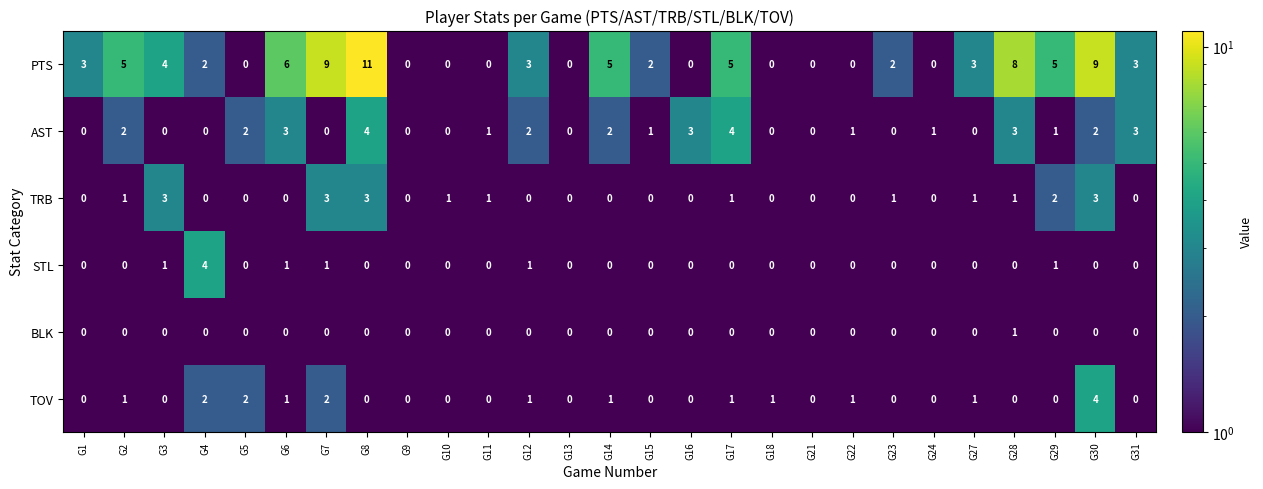

What is the sum of the AST values at G5 and G11?

3